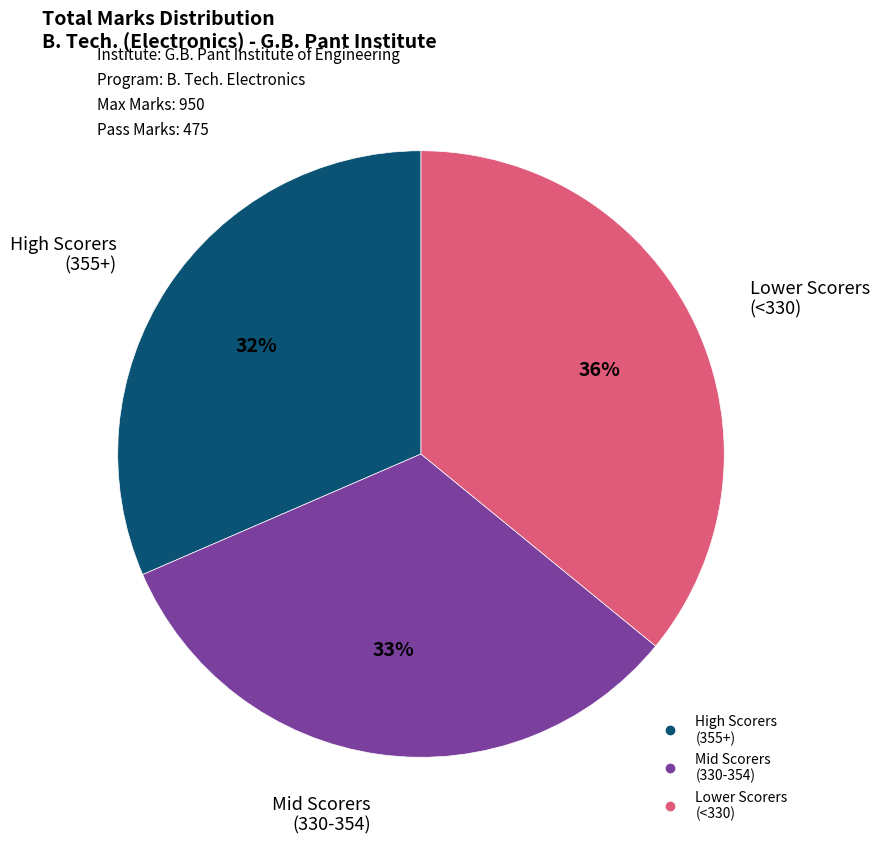

How many segments does this pie chart have?

3